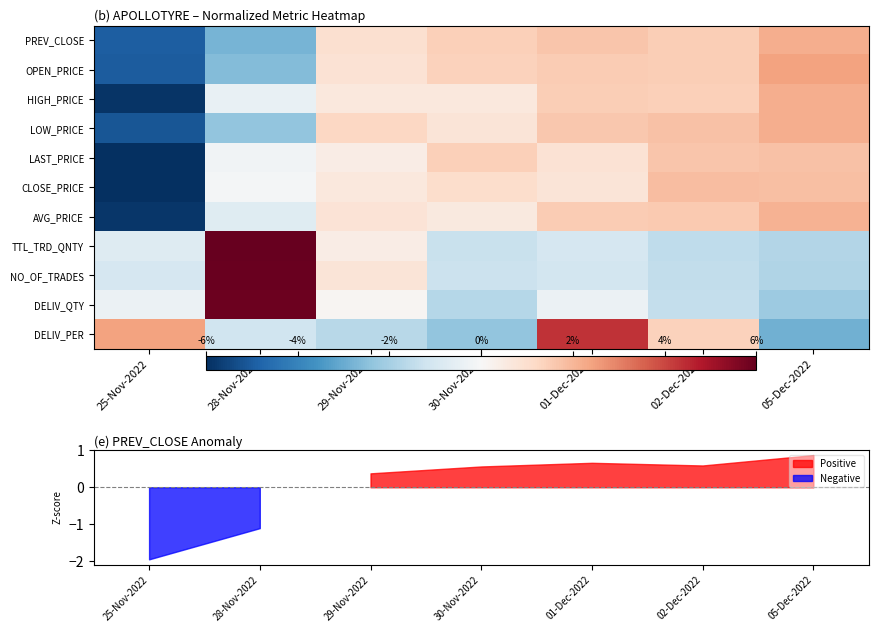

Between 01-Dec-2022 and 28-Nov-2022, which is larger?

01-Dec-2022